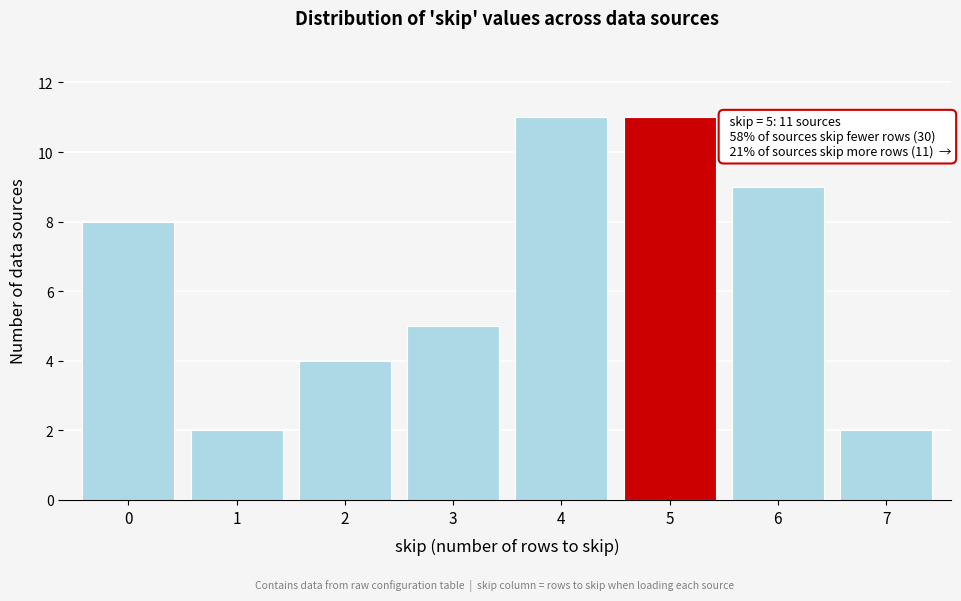

Reading left to right, transcribe all the data shown in this chart.

0=8	1=2	2=4	3=5	4=11	5=11	6=9	7=2